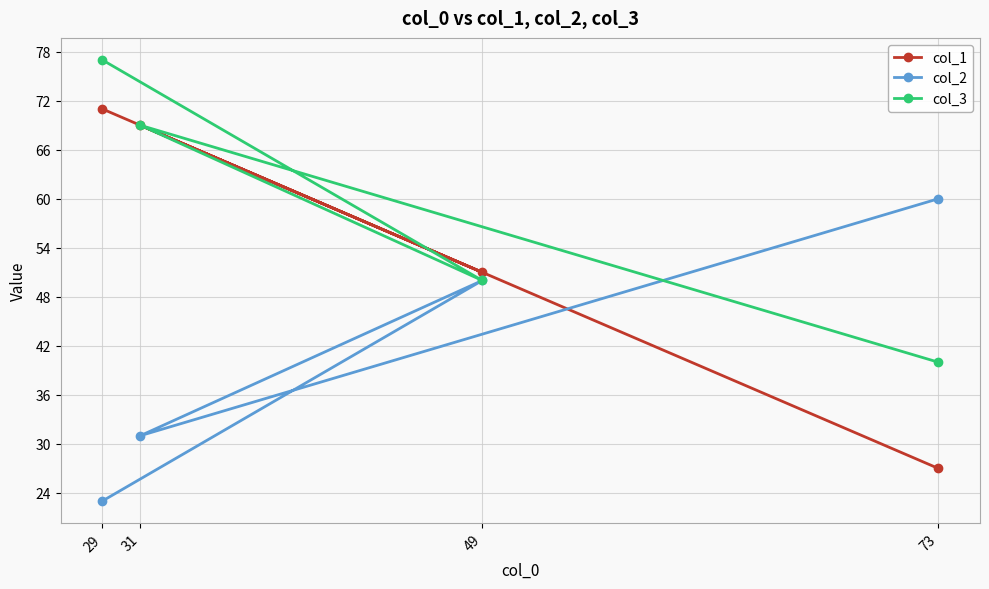

Is the value of col_2 at 49 greater than the value of col_3 at 73?

Yes